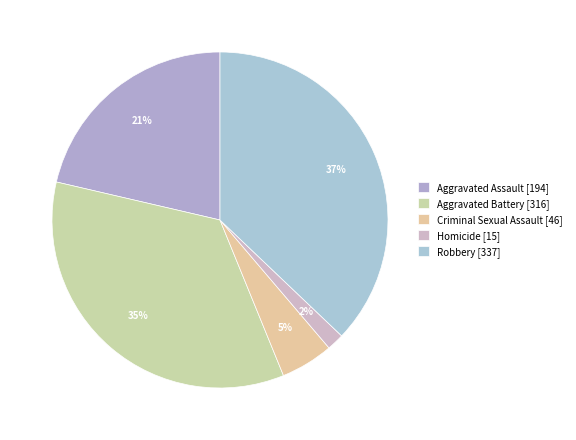

How many slices are in this pie chart?

5